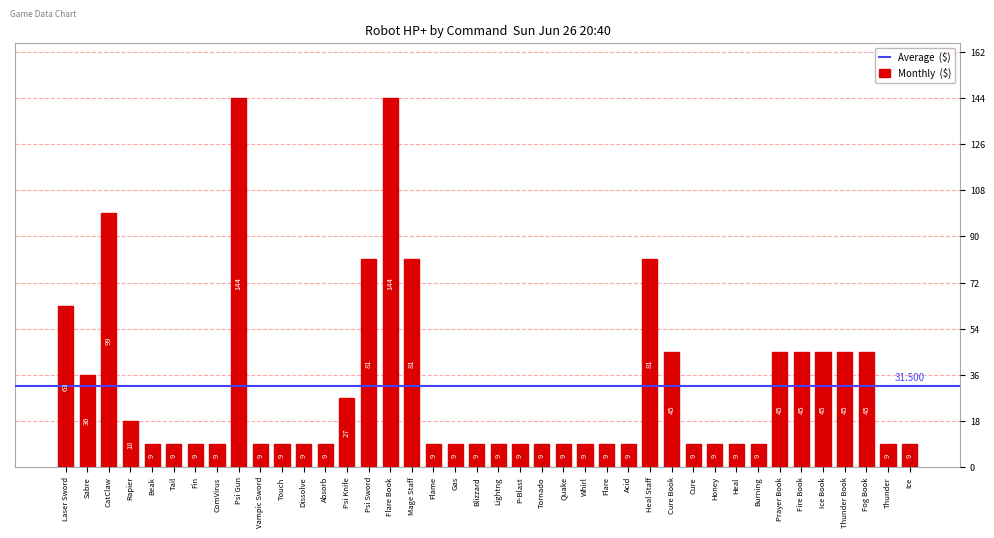

What is the difference between the maximum and minimum values?

135